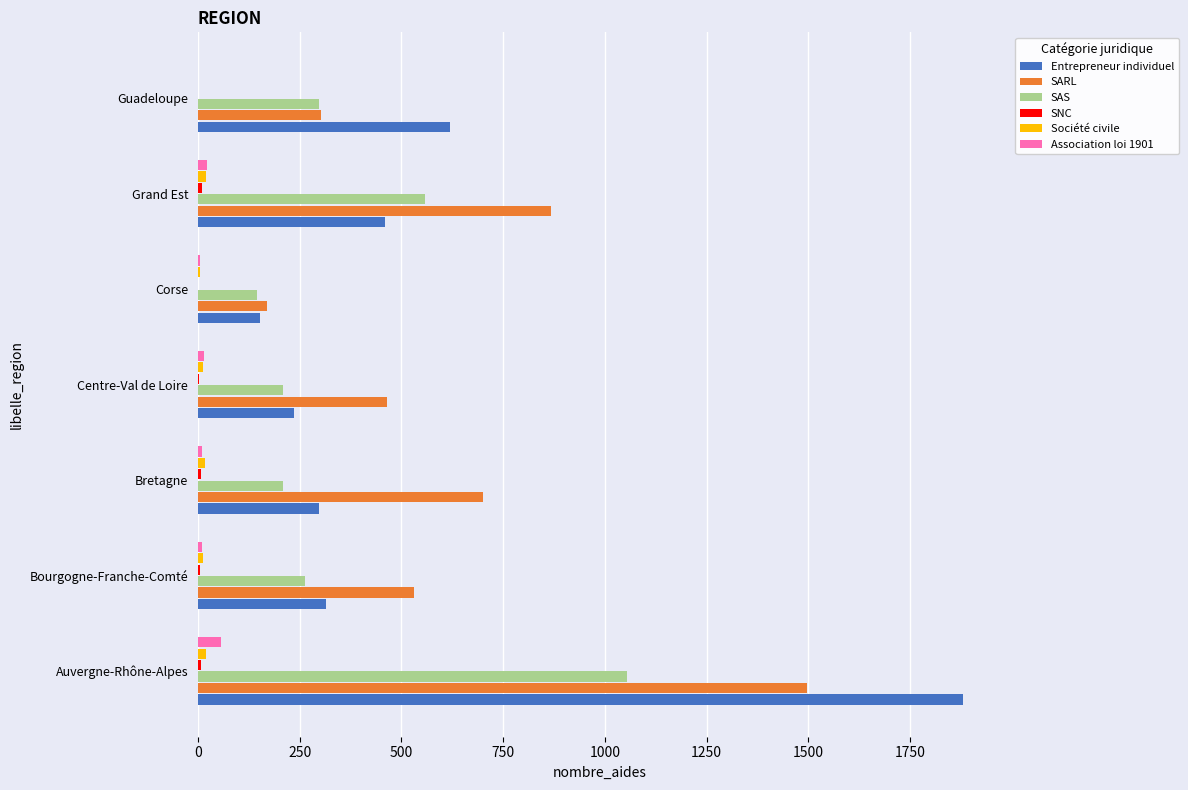

The SAS series shows 210 at Centre-Val de Loire. True or false?

True